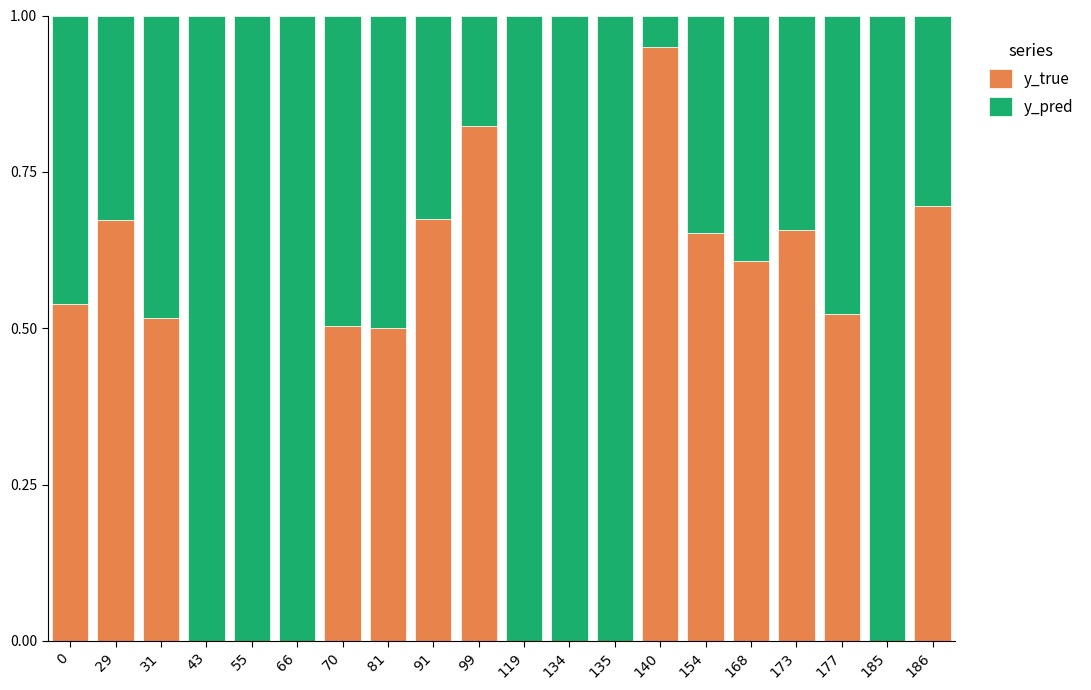

What is the total value across all series at 154?

1.0